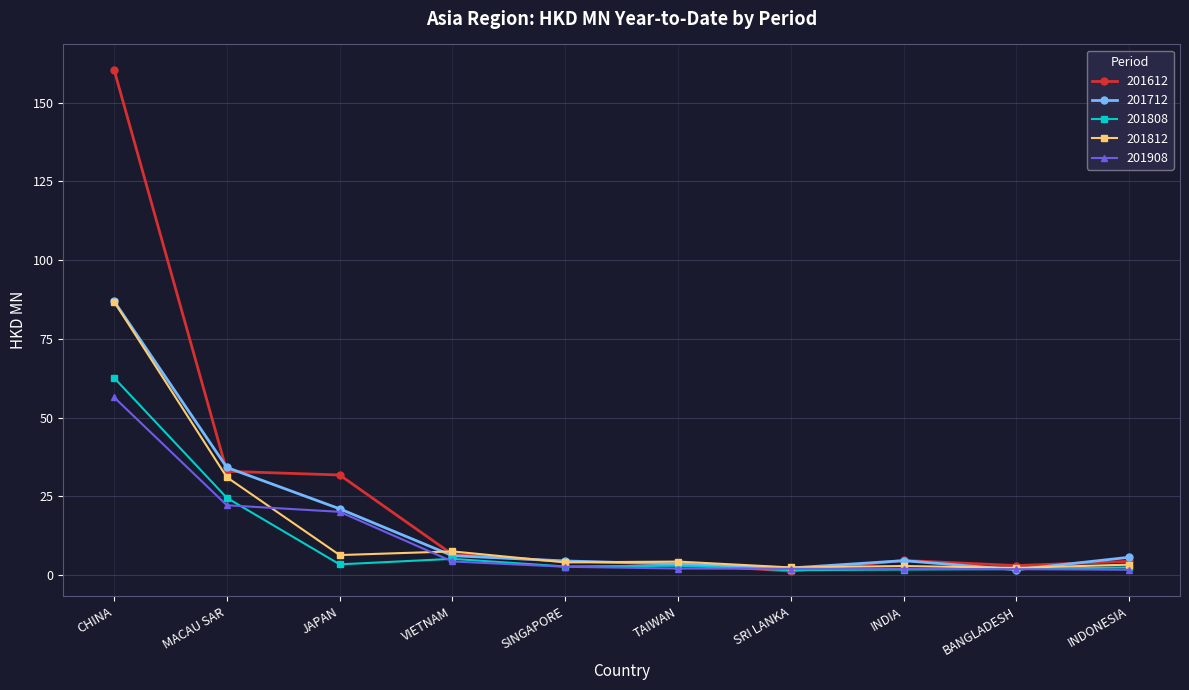

What is the total value across all series at VIETNAM?

29.8